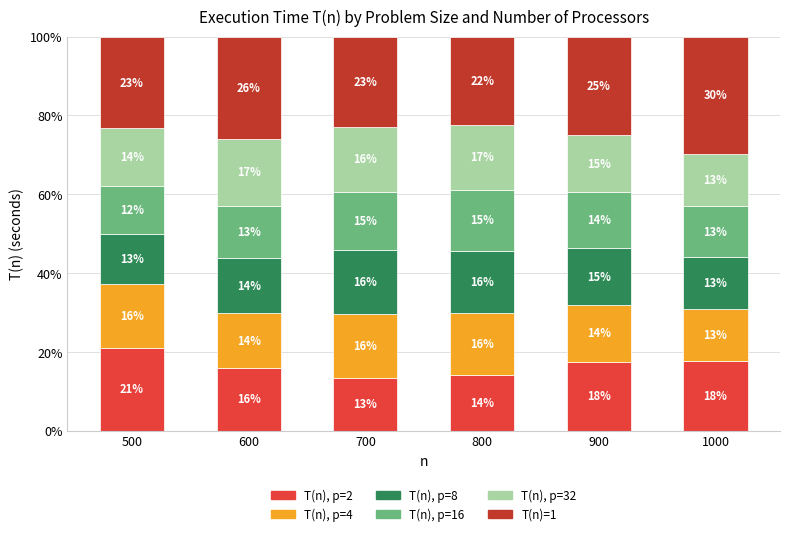

Rank the categories by T(n), p=32 value from lowest to highest.

1000, 500, 900, 700, 800, 600